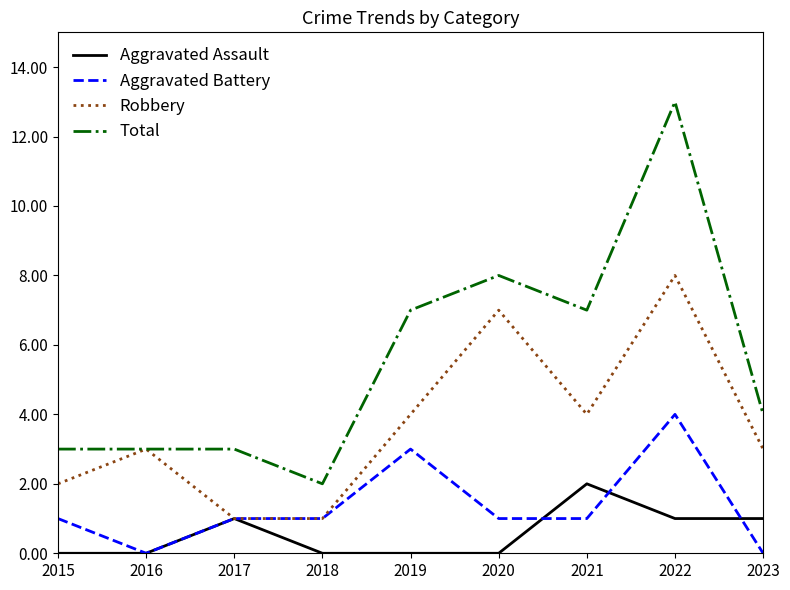

What is the lowest value of the Total series?

2